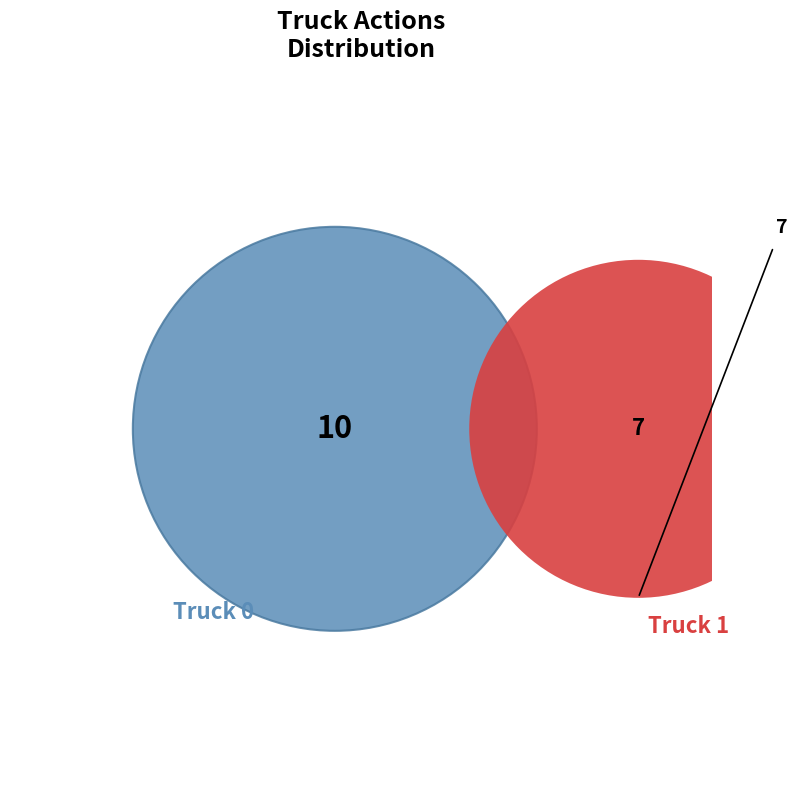

Between Truck 0 and Truck 1, which is larger?

Truck 0